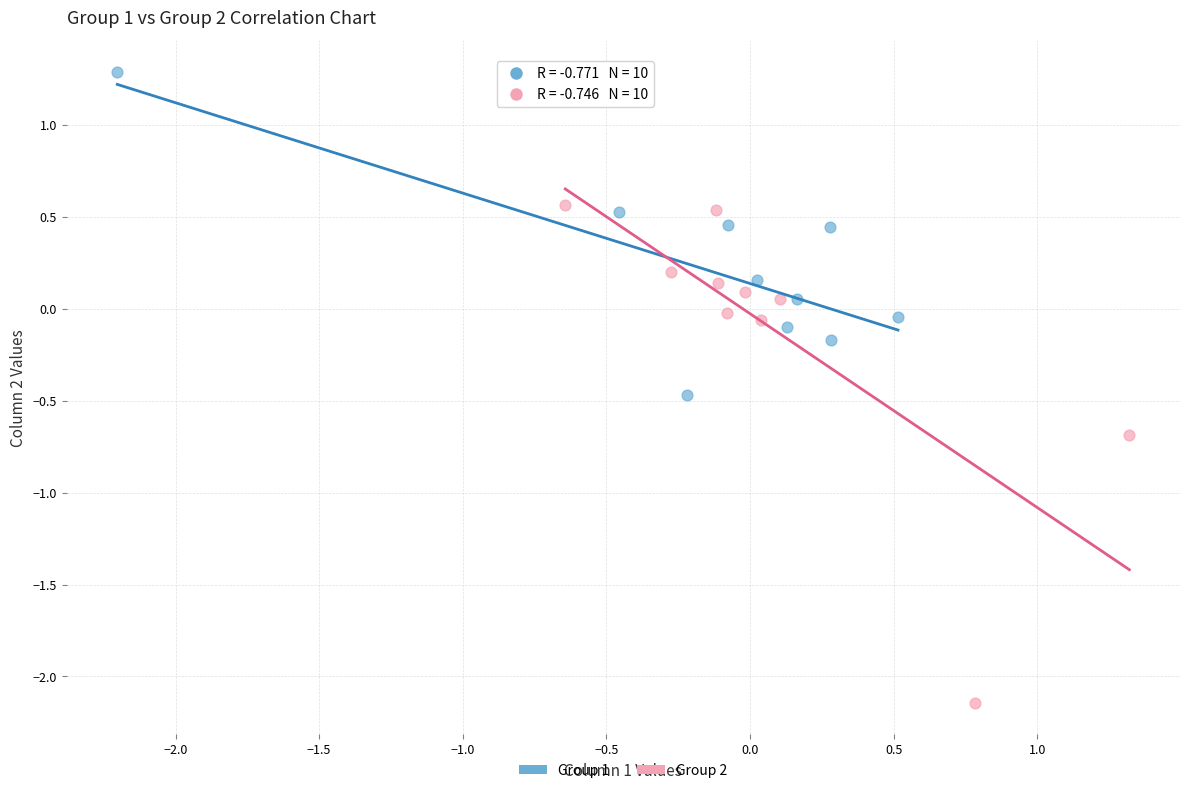

Which series has the largest Y range (max minus min)?

Group 2